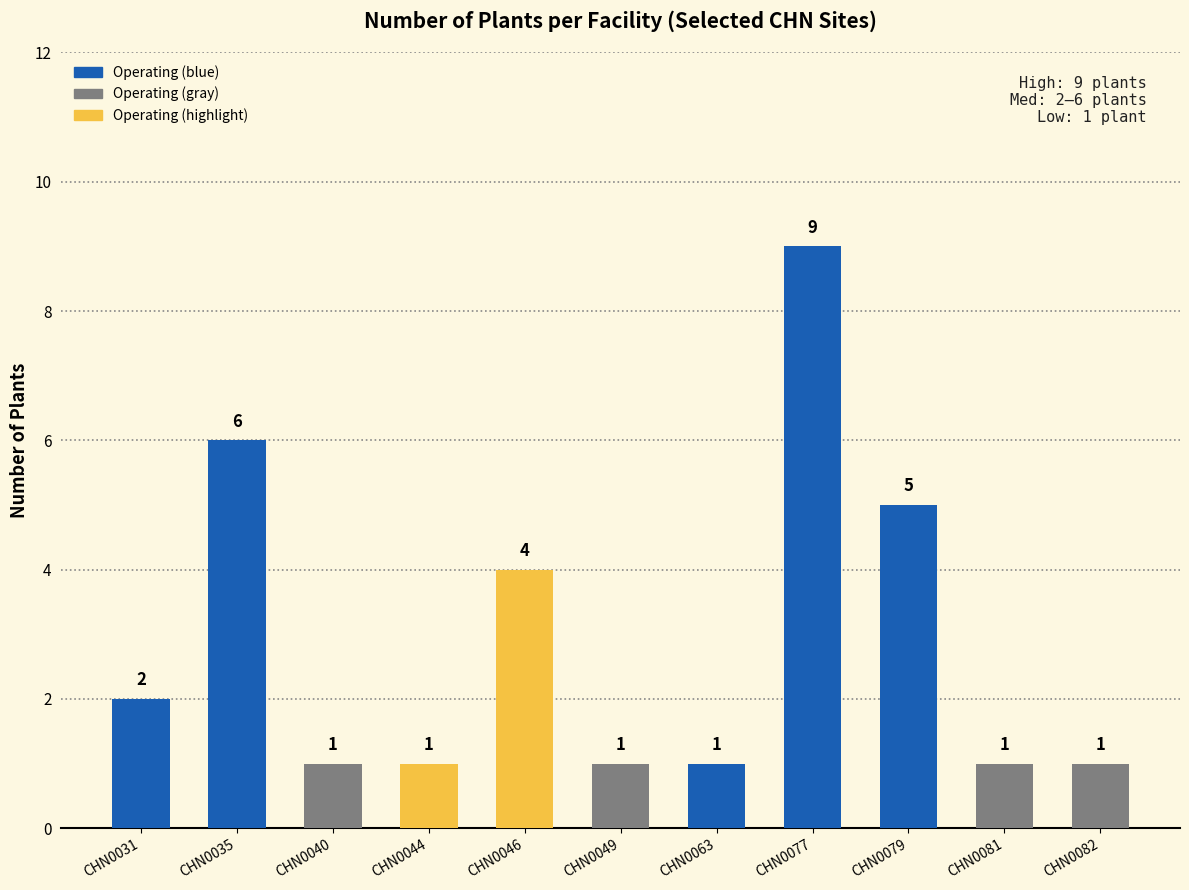

What is the difference between the maximum and minimum values?

8